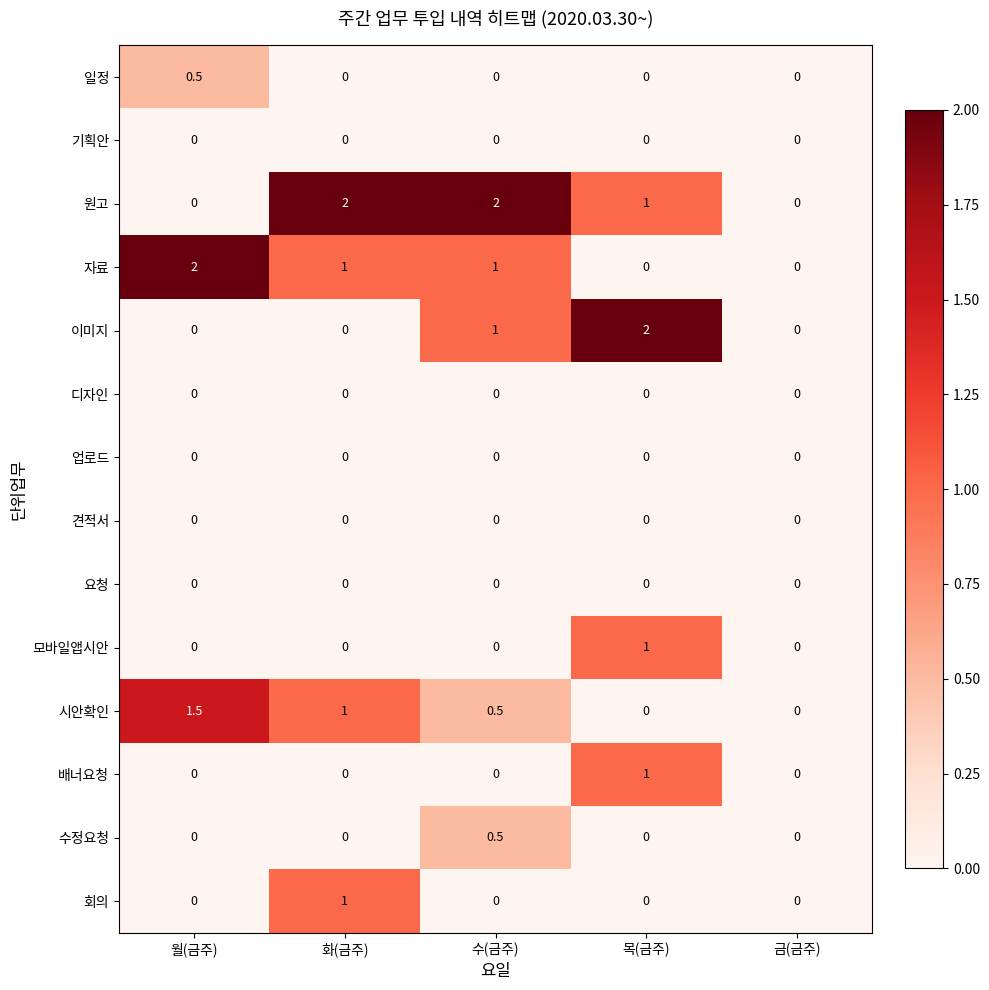

What is the greatest value displayed?

2.0